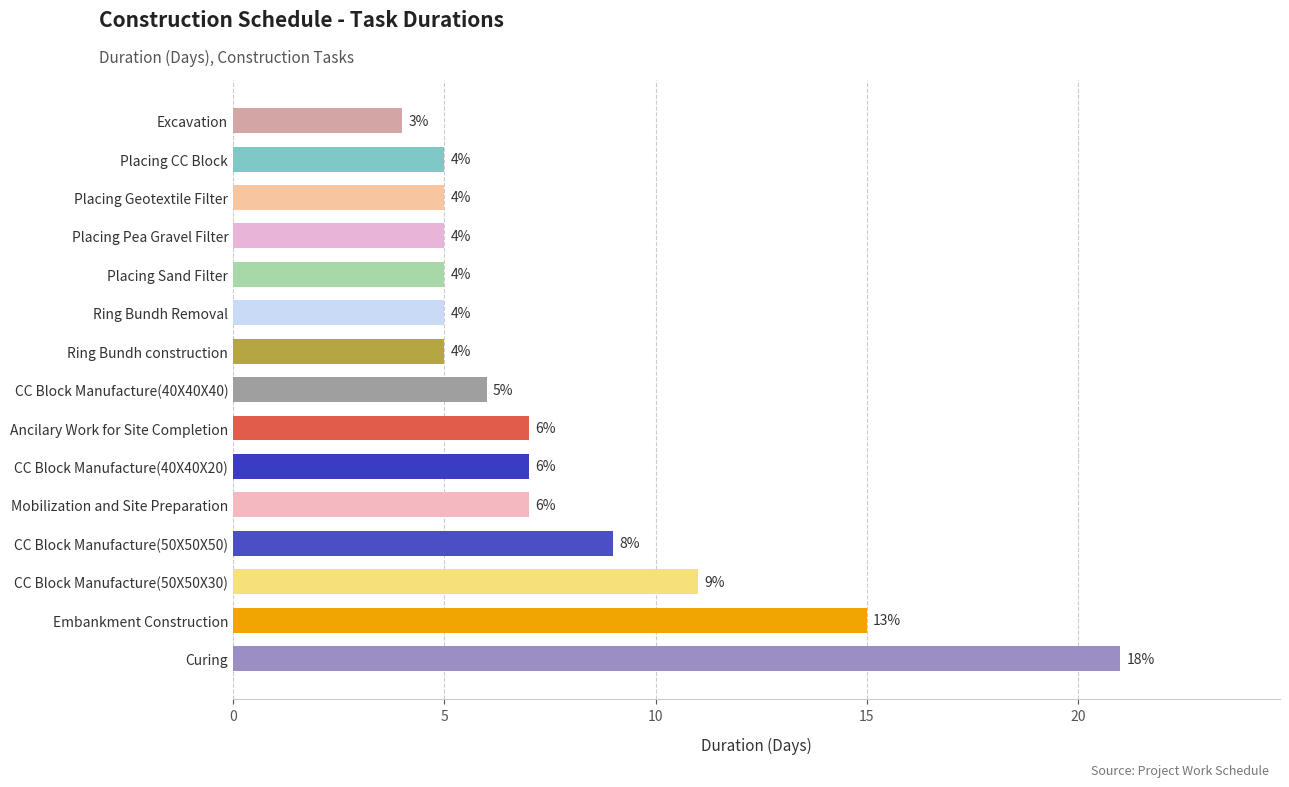

What is the difference between the maximum and minimum values?

17